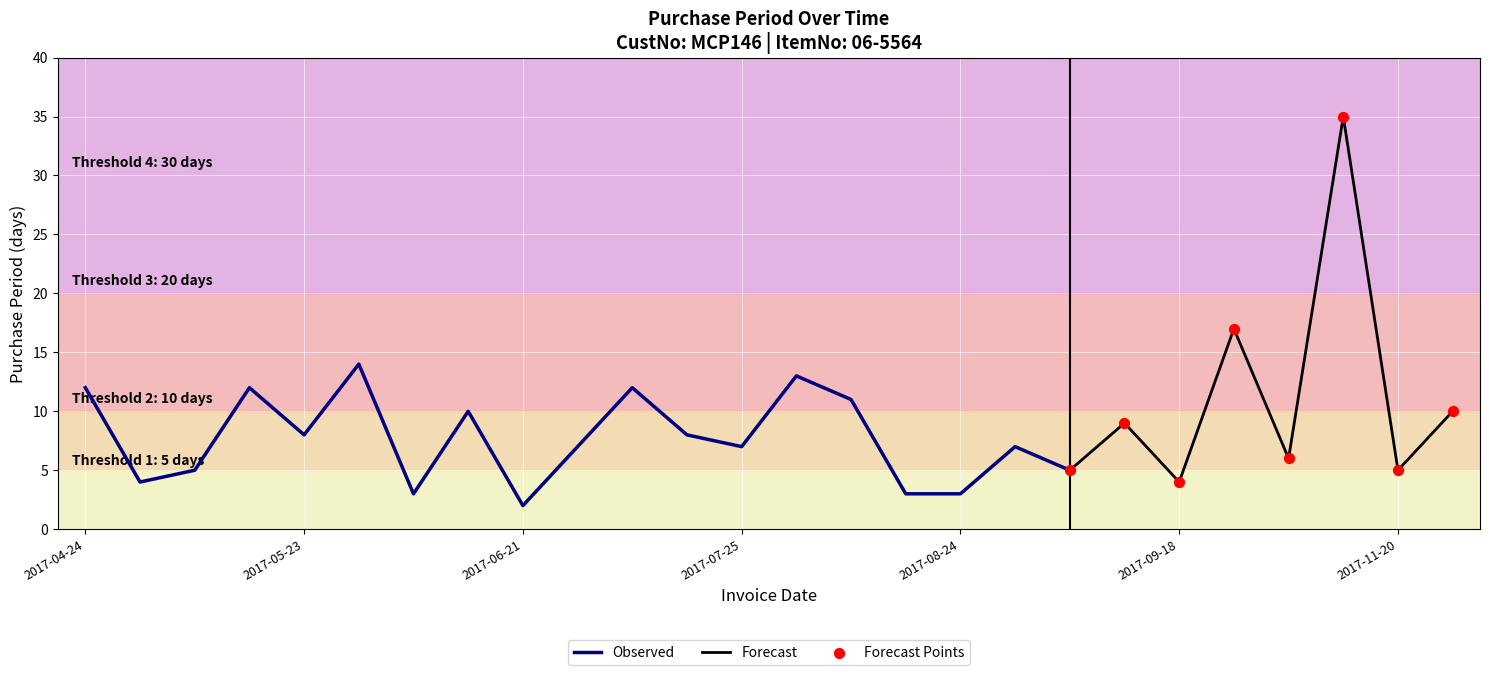

Approximately how many times larger is the value at 2017-08-21 compared to 2017-11-30?

0.3